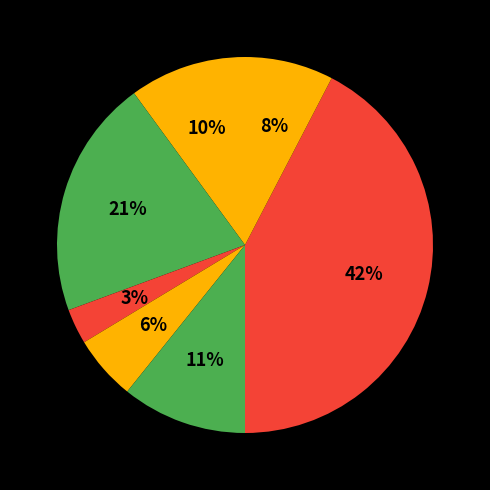

How many segments does this pie chart have?

7